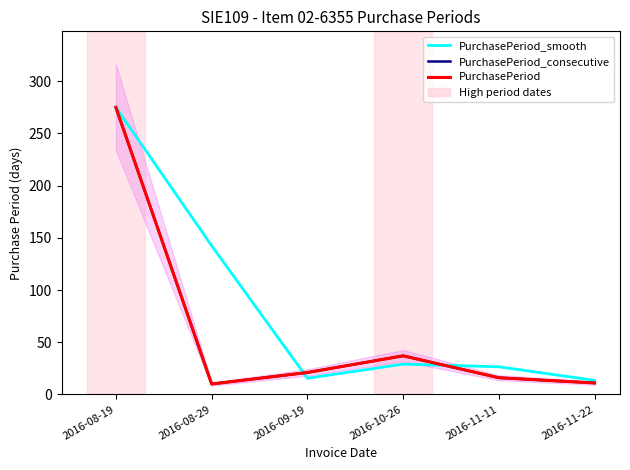

Reading right to left, list all the values displayed in this chart.

PurchasePeriod_smooth: 13.5	26.5	29.0	15.5	142.5	275.0
PurchasePeriod_consecutive: 11.0	16.0	37.0	21.0	10.0	275.0
PurchasePeriod: 11.0	16.0	37.0	21.0	10.0	275.0